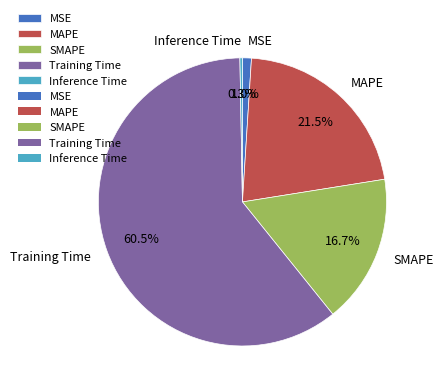

To the nearest percent, what is the difference between the Inference Time and MAPE slice percentages?

21%